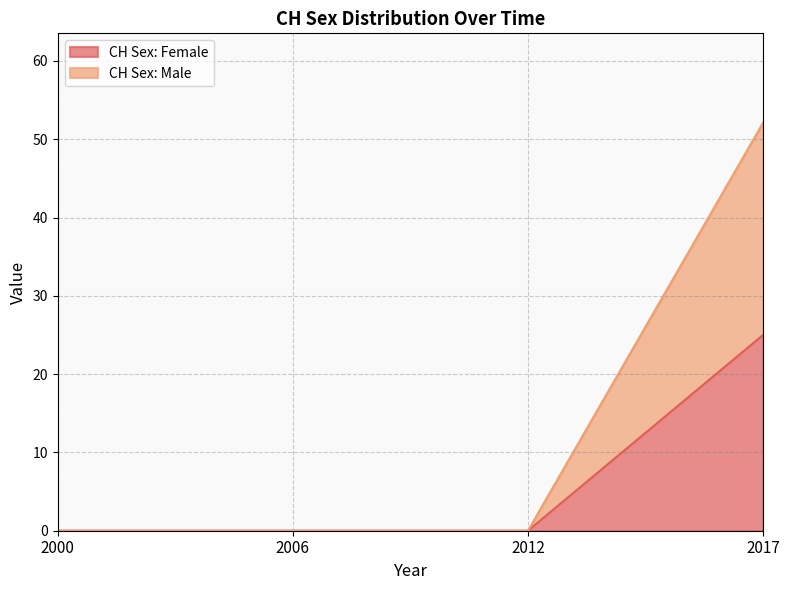

Which series changed the most between 2000 and 2012?

CH Sex: Female